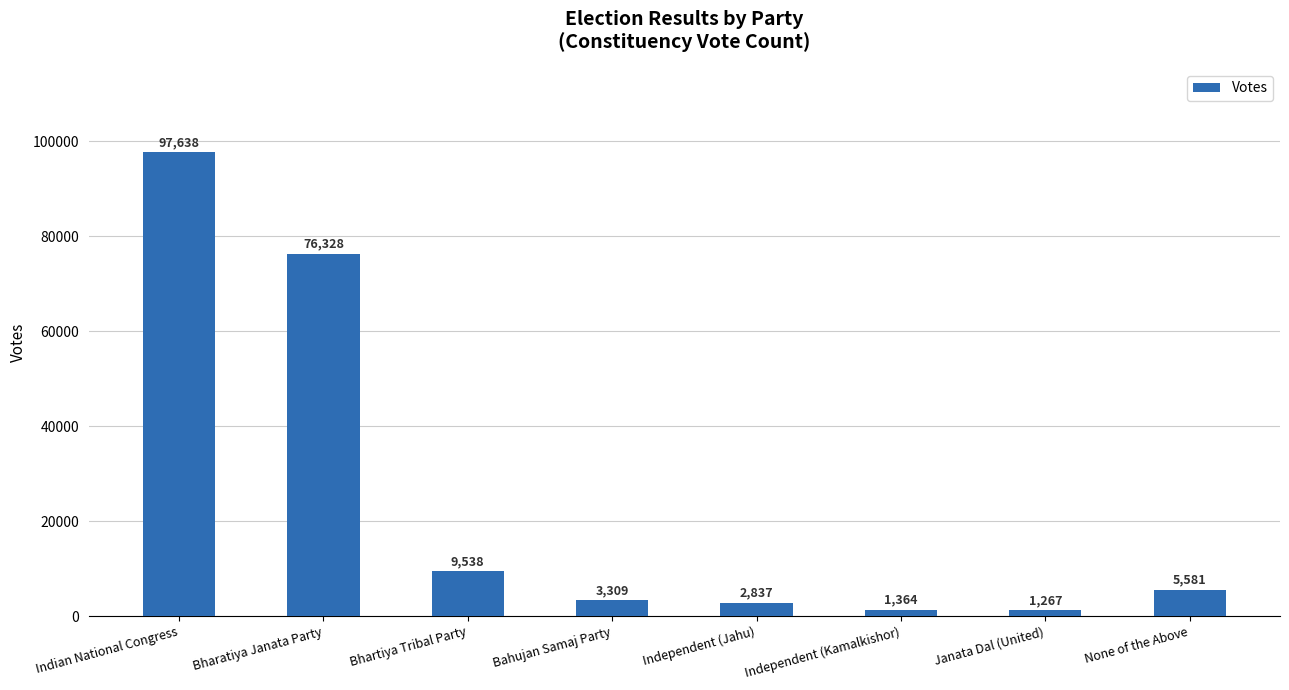

What is the difference between the values at Independent (Jahu) and Bharatiya Janata Party?

73491